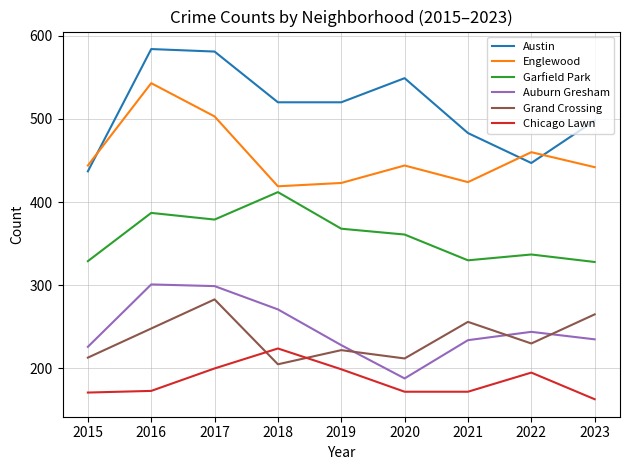

What is the difference between the highest and lowest values at 2019?

321